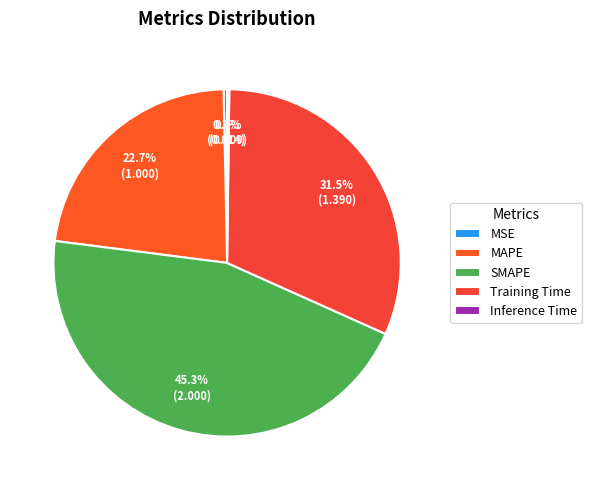

Which category has the biggest portion of the pie?

SMAPE